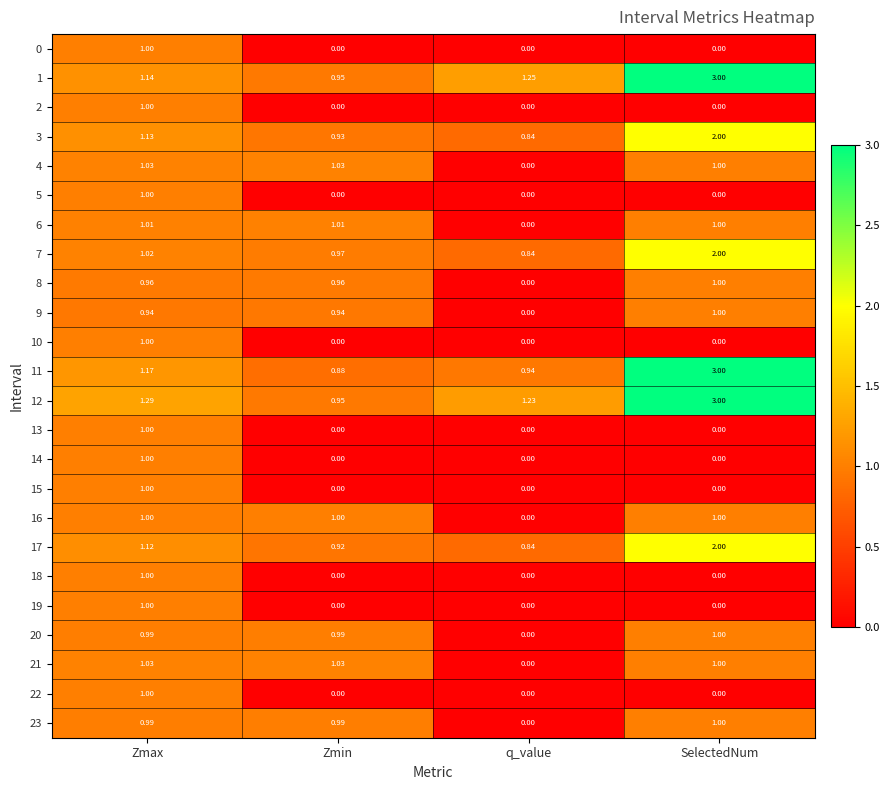

What is the total value across all series at q_value?

5.9